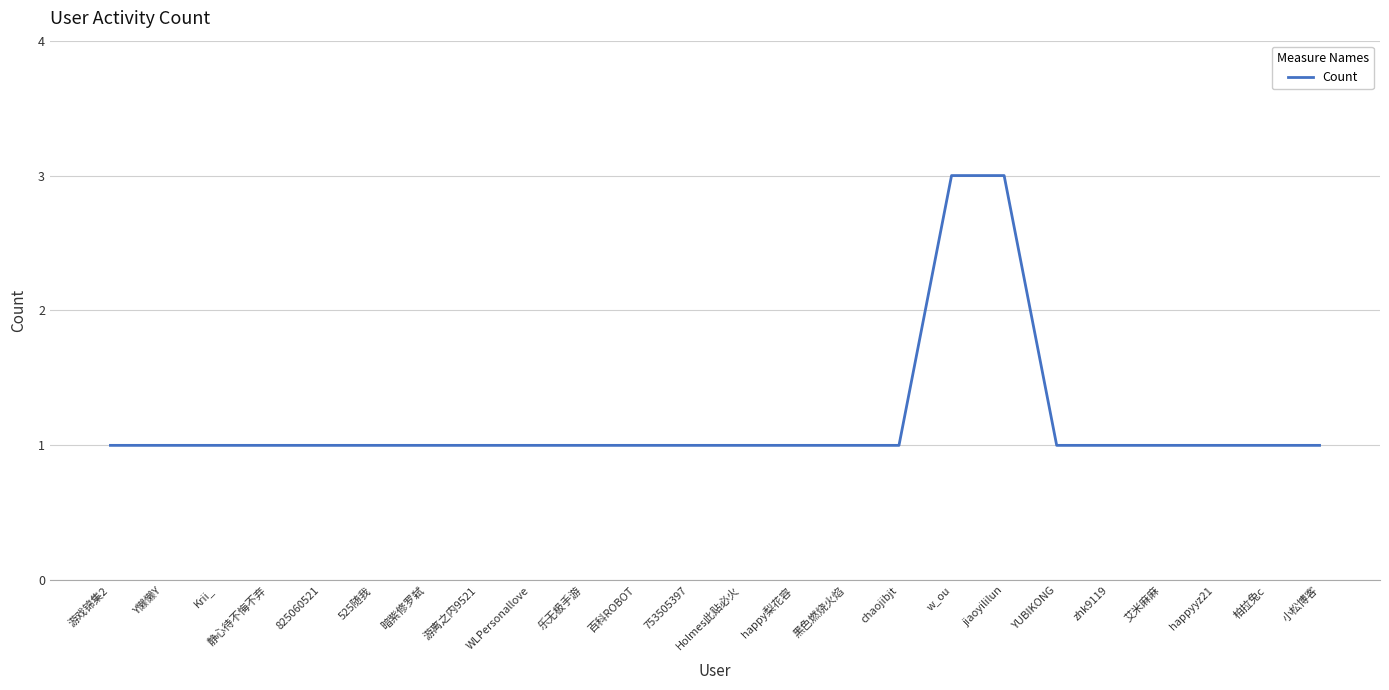

Reading left to right, transcribe all the data shown in this chart.

游戏锦集2=1	Y懒懒Y=1	Krii_=1	静心待不悔不弃=1	825060521=1	525随我=1	暗紫修罗弑=1	游离之内9521=1	WLPersonallove=1	乐无极手游=1	百科ROBOT=1	753505397=1	Holmes此贴必火=1	happy梨花容=1	黑色燃烧火焰=1	chaojibjt=1	w_ou=3	jiaoyililun=3	YUBIKONG=1	zhk9119=1	艾米麻麻=1	happyyz21=1	柏拉兔c=1	小松博客=1